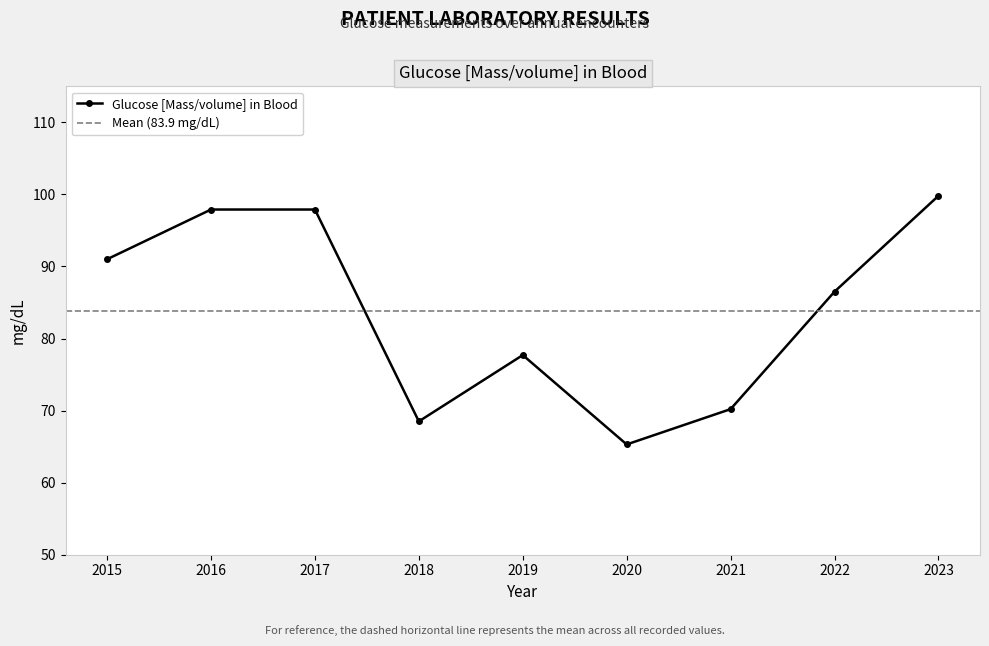

At which label does the data first exceed 86?

2015